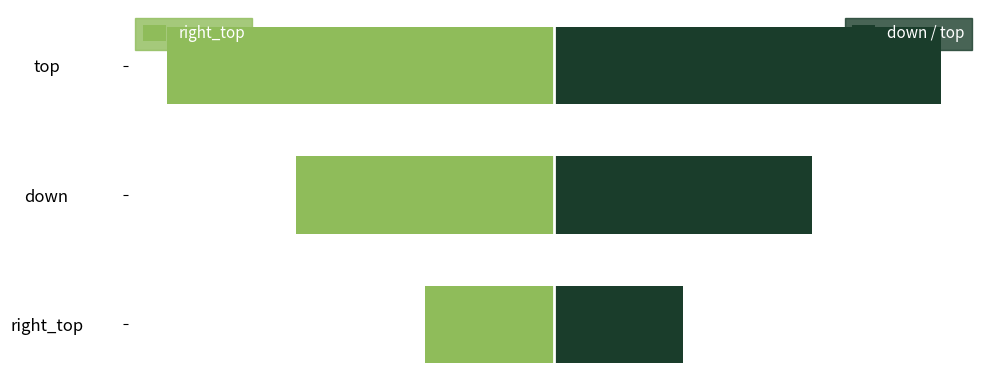

Reading right to left, extract all data points from this chart.

right_top: -3	-2	-1
down / top: 3	2	1